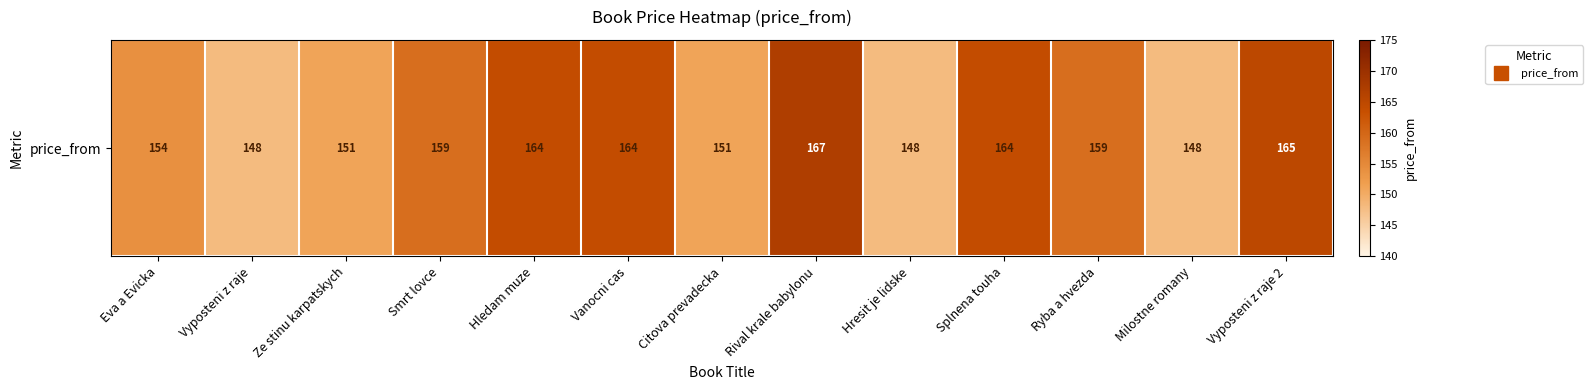

At which label is the value closest to 157?

Smrt lovce